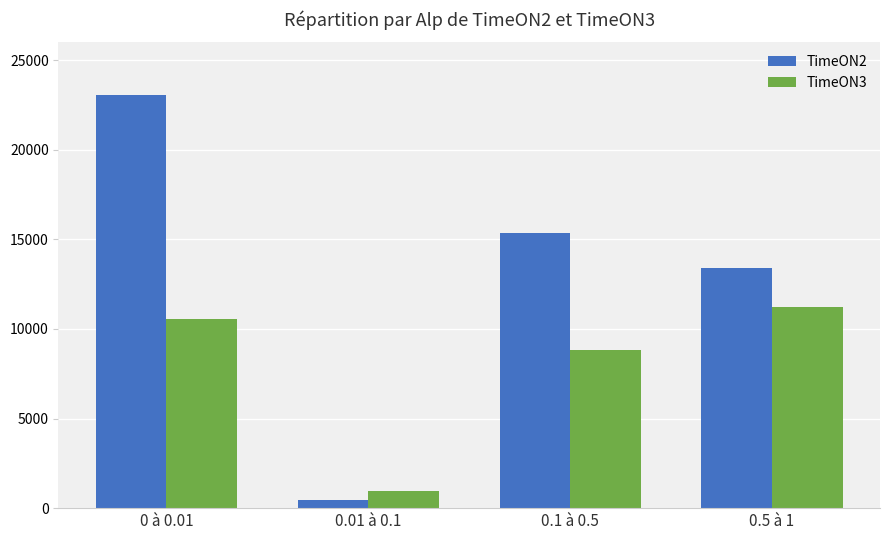

Which series has the largest total across all categories?

TimeON2